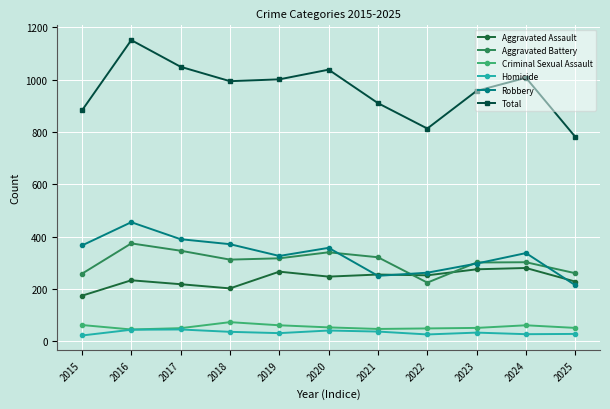

Does the chart have visible grid lines?

Yes